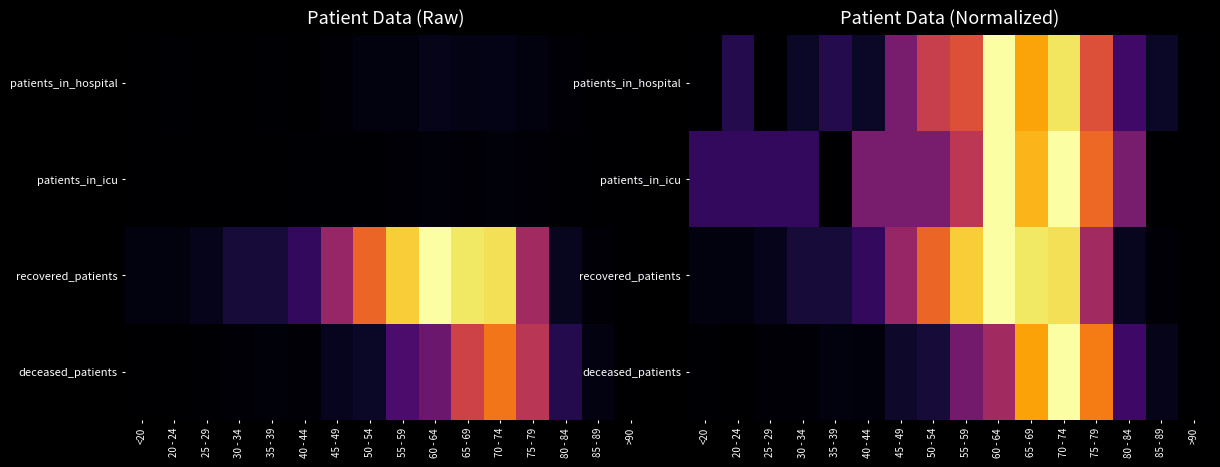

Rank the series by their maximum value, from lowest to highest.

patients_in_hospital, patients_in_icu, recovered_patients, deceased_patients